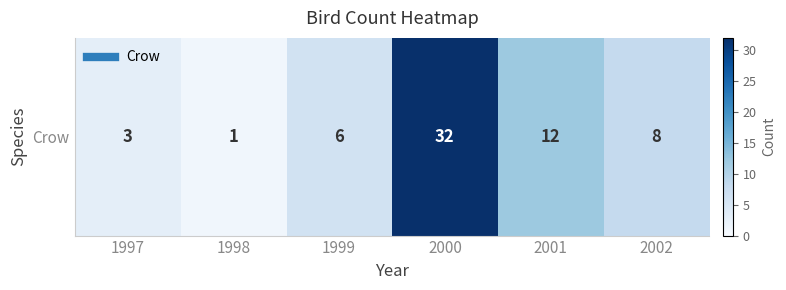

Rank the categories by value from lowest to highest.

1998, 1997, 1999, 2002, 2001, 2000